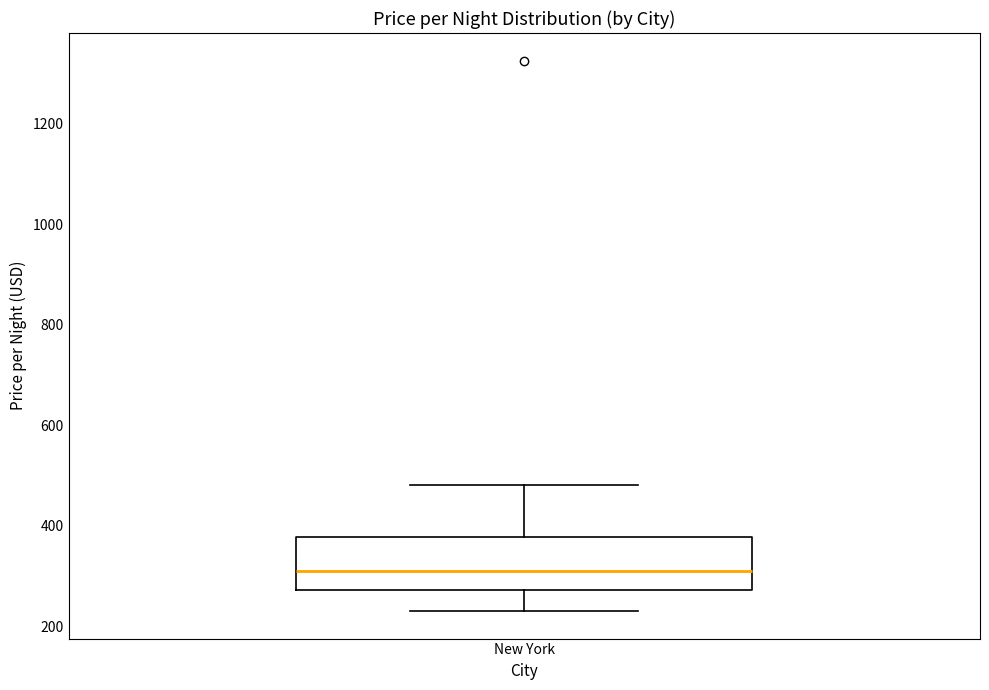

Read this box plot against the y-axis: the position of the median line, the range covered by the box, and the ends of both whiskers. The values are not printed on the chart, so give them approximately, as read against the axis.

median 320, box 280 to 380, whiskers 240 to 480